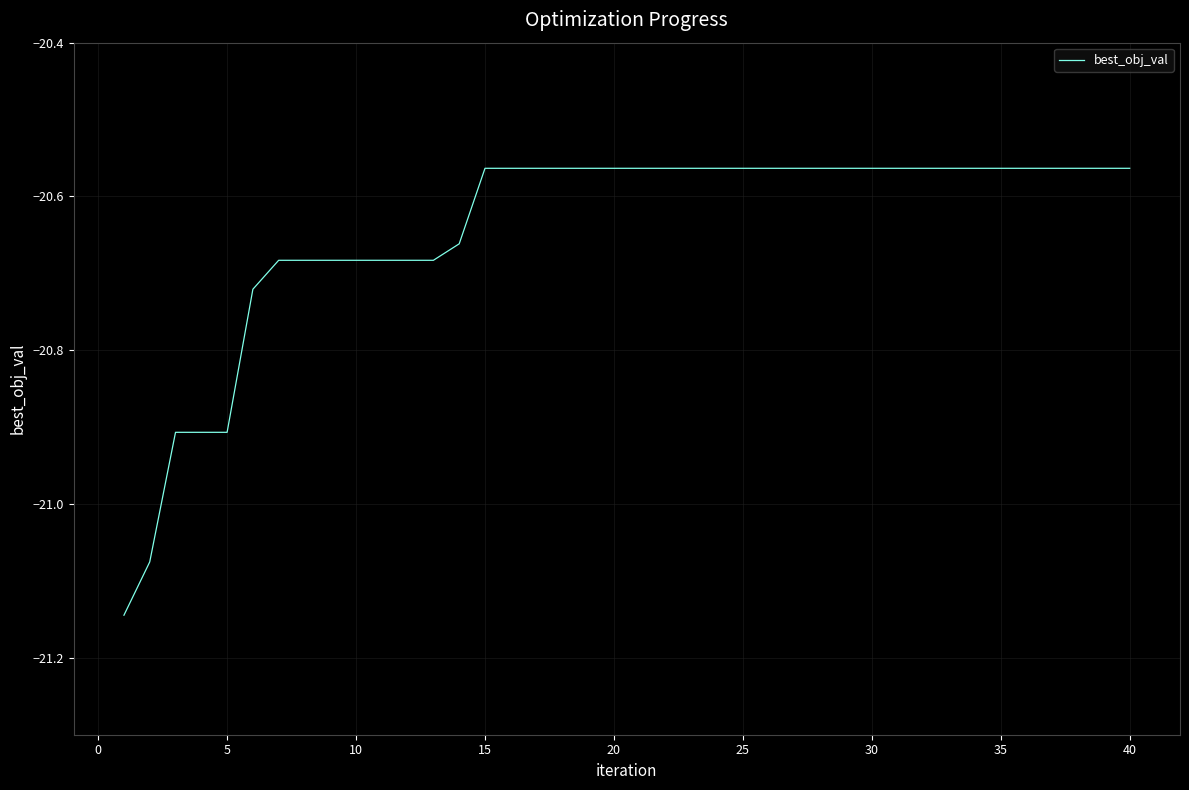

How many lines are shown in the chart?

1